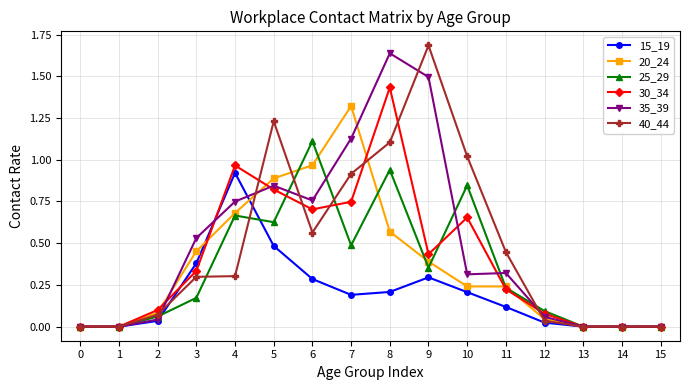

What is the sum of all 20_24 values?

5.9